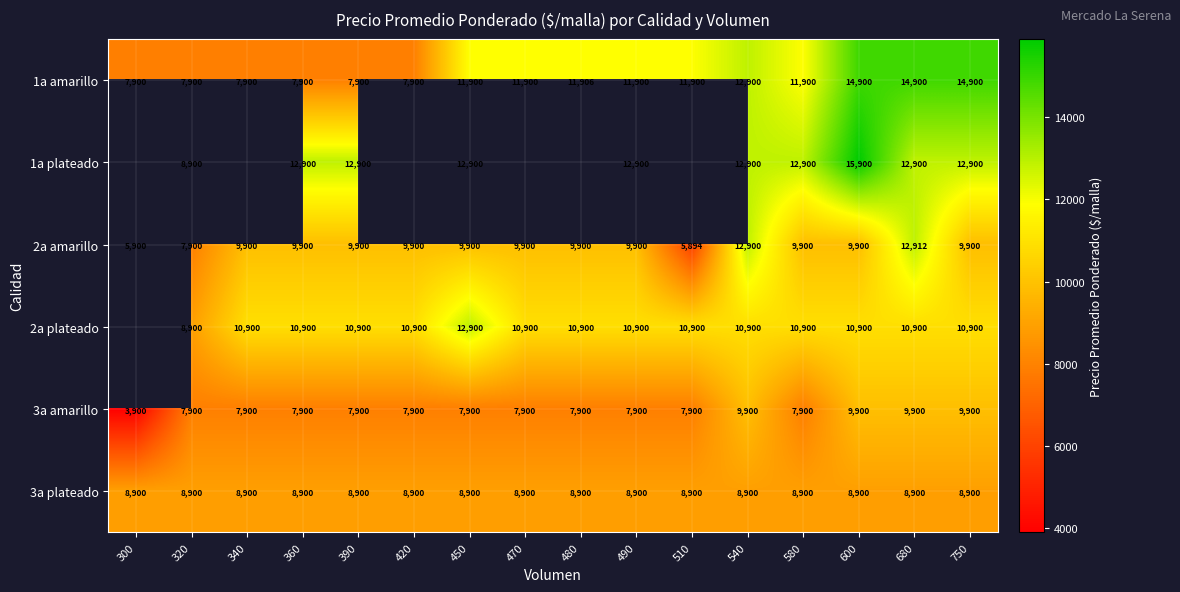

Is it true that 1a amarillo equals 20082.6 at 490?

False